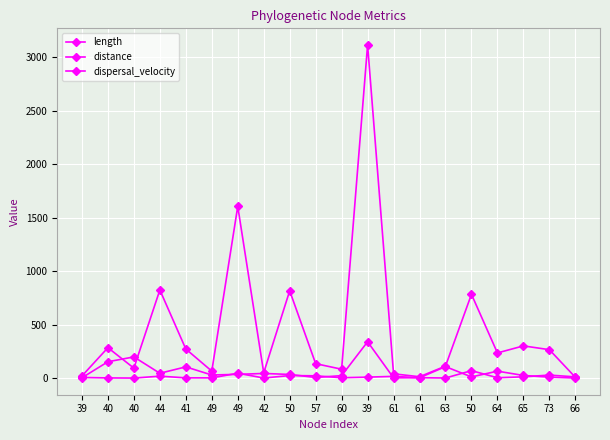

What is the label of the 9th point from the right?

39